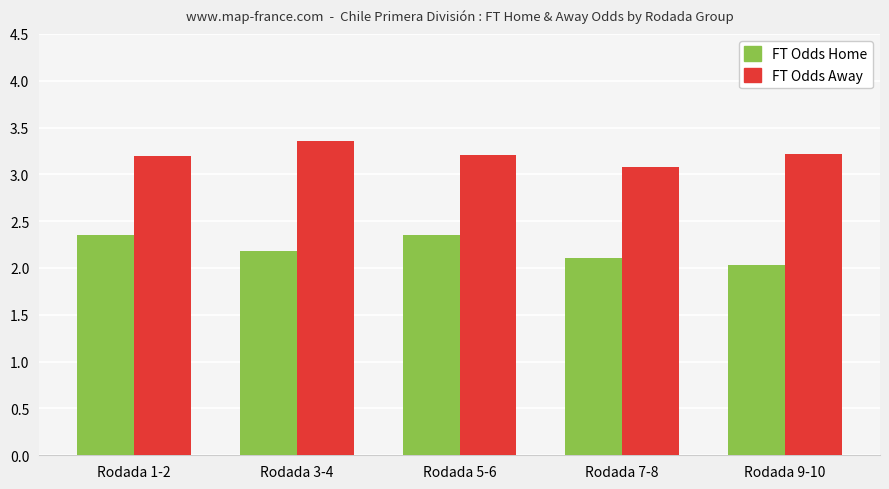

What is the spread (max minus min) of values at Rodada 9-10?

1.2